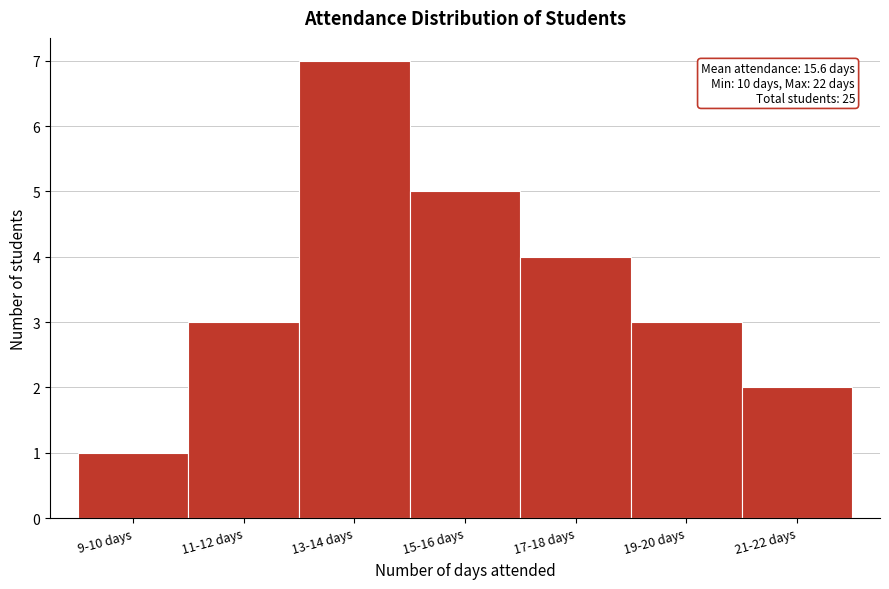

Reading left to right, extract all data points from this chart.

1	3	7	5	4	3	2